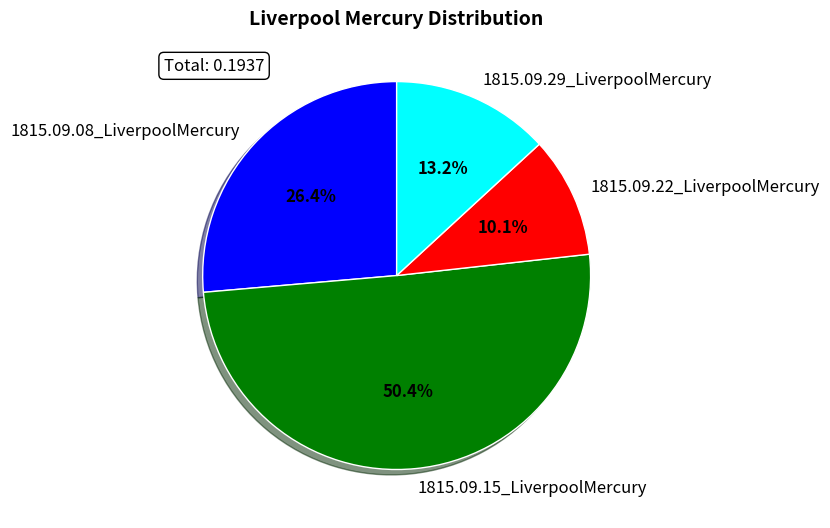

How many slices are in this pie chart?

4